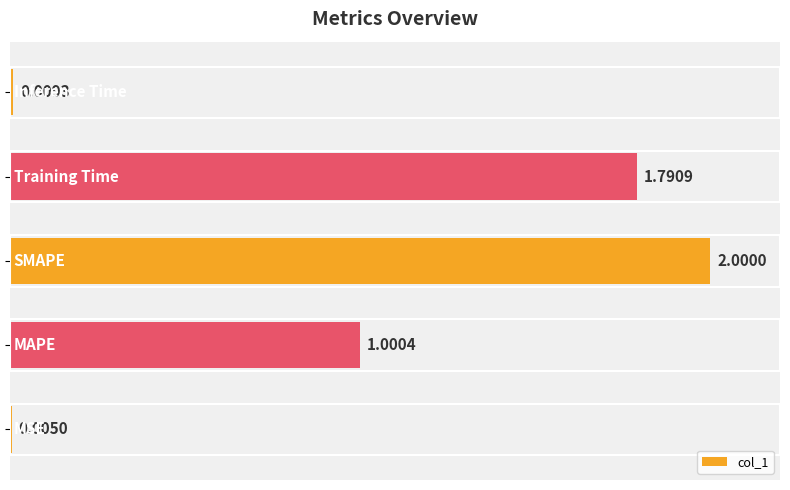

Count the number of categories in the chart.

5